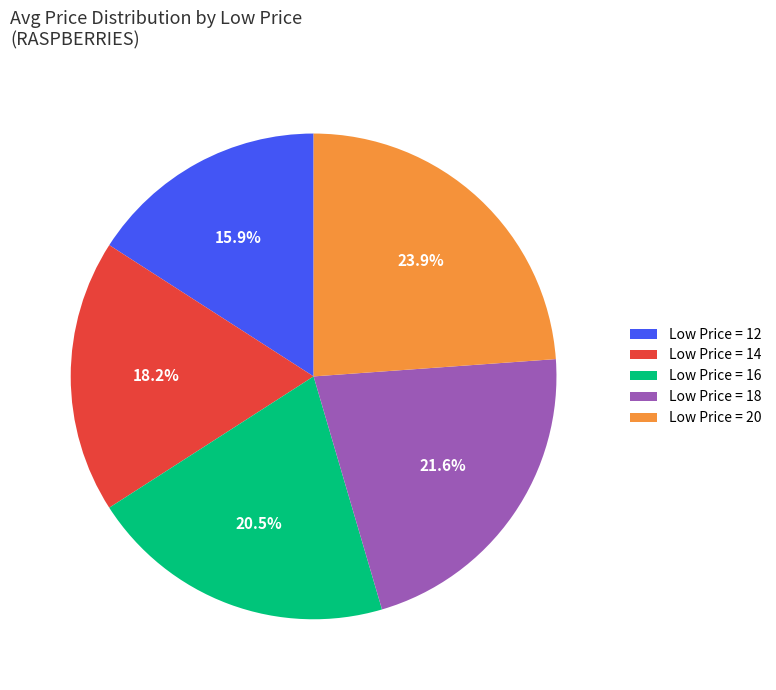

Which category has the smallest portion of the pie?

Low Price = 12